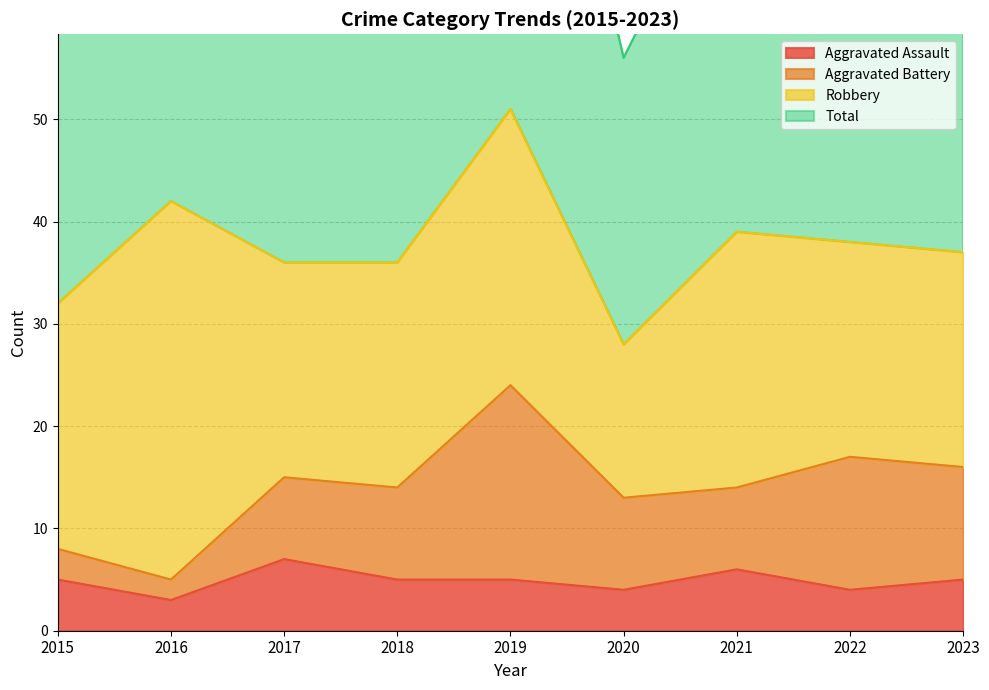

Which series has the widest spread of values?

Total